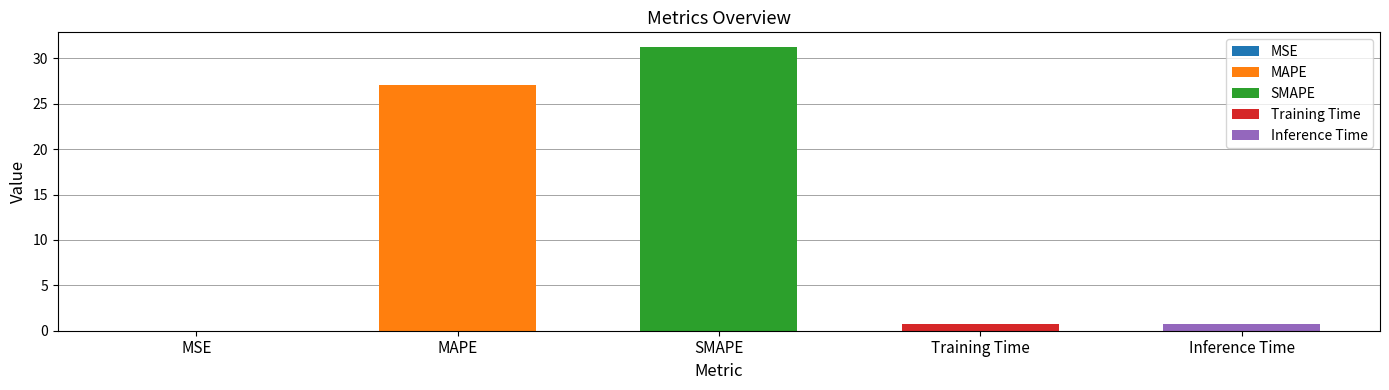

How many bars are there in total?

5